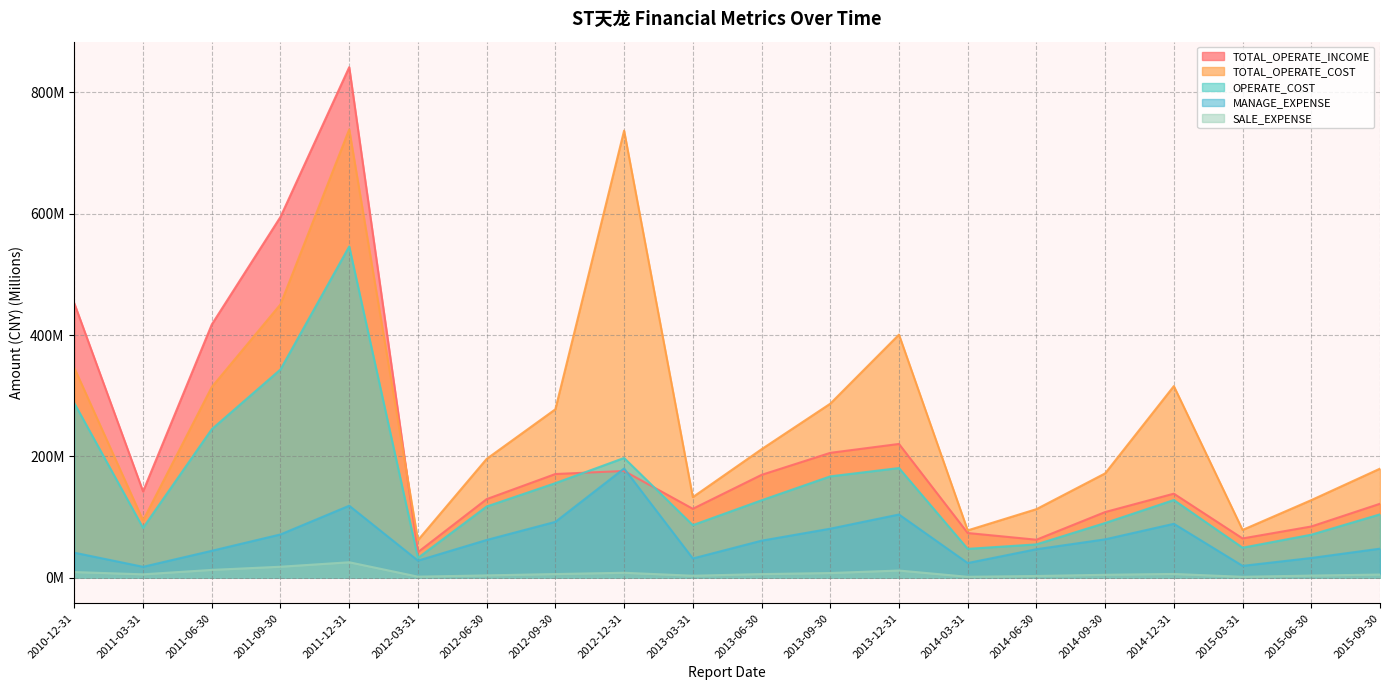

Rank the series at 2014-03-31 from highest to lowest value.

TOTAL_OPERATE_COST, TOTAL_OPERATE_INCOME, OPERATE_COST, MANAGE_EXPENSE, SALE_EXPENSE